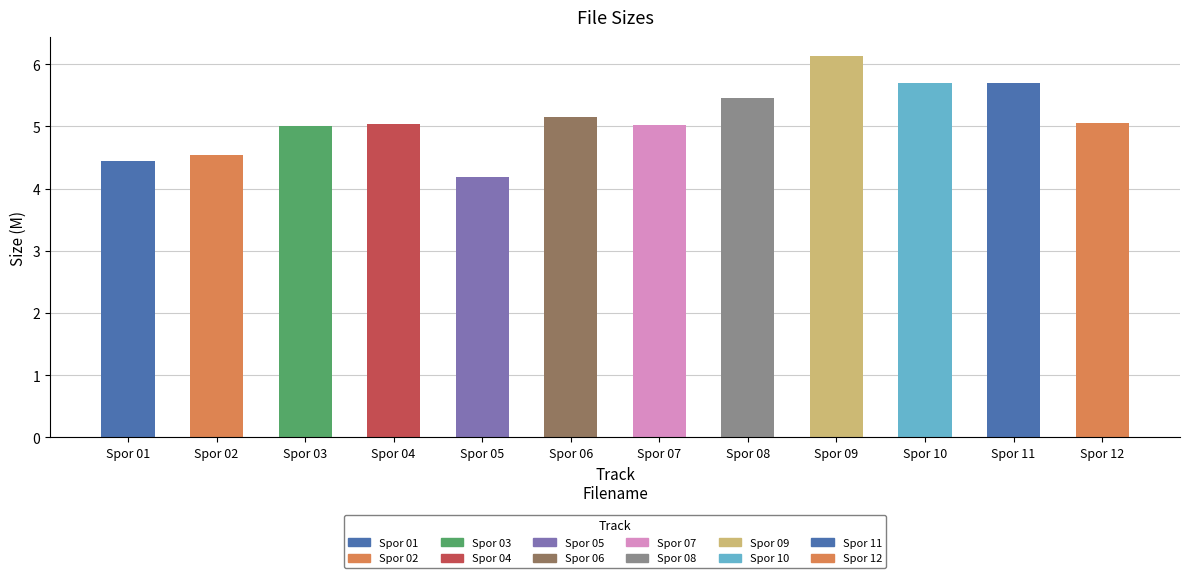

What is the average value?

5.1